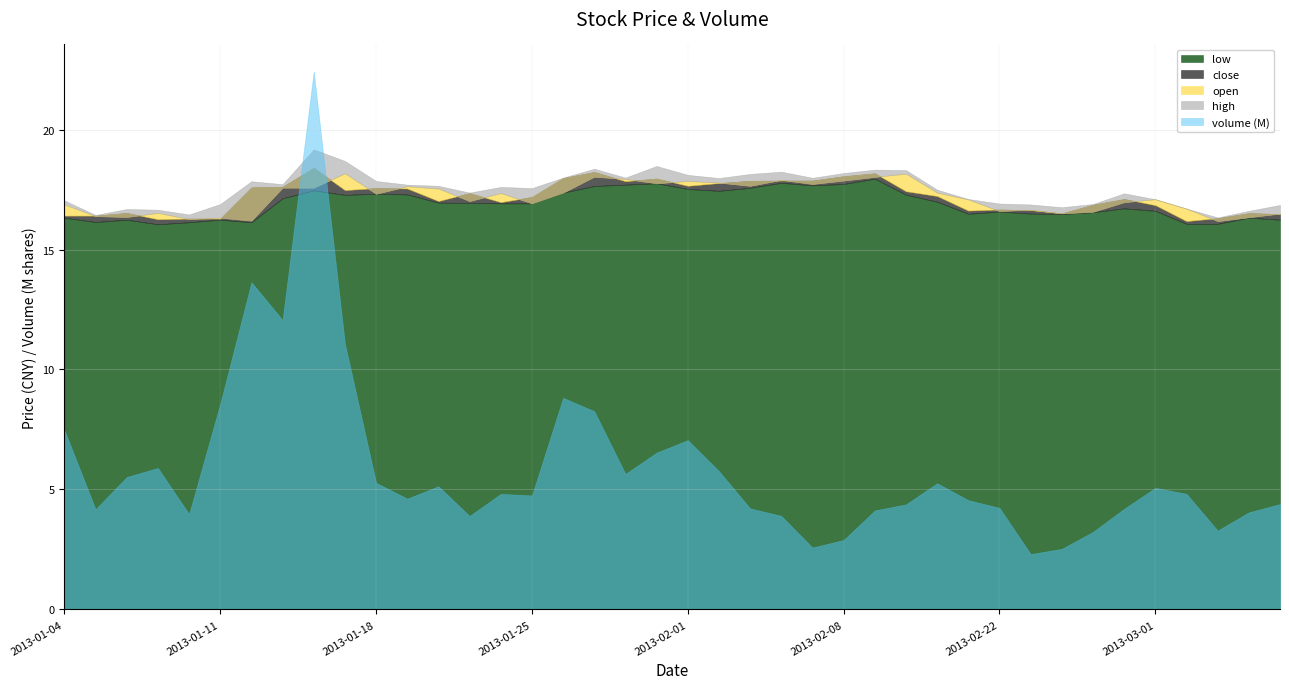

Reading left to right, extract all data points from this chart.

low: 2013-01-04=16.3	2013-01-07=16.1	2013-01-08=16.2	2013-01-09=16.1	2013-01-10=16.1	2013-01-11=16.2	2013-01-14=16.1	2013-01-15=17.1	2013-01-16=17.5	2013-01-17=17.3	2013-01-18=17.3	2013-01-21=17.3	2013-01-22=17.0	2013-01-23=16.9	2013-01-24=16.9	2013-01-25=16.9	2013-01-28=17.4	2013-01-29=17.6	2013-01-30=17.7	2013-01-31=17.8	2013-02-01=17.5	2013-02-04=17.4	2013-02-05=17.6	2013-02-06=17.8	2013-02-07=17.7	2013-02-08=17.7	2013-02-18=18.0	2013-02-19=17.3	2013-02-20=17.0	2013-02-21=16.5	2013-02-22=16.6	2013-02-25=16.5	2013-02-26=16.5	2013-02-27=16.6	2013-02-28=16.7	2013-03-01=16.6	2013-03-04=16.1	2013-03-05=16.1	2013-03-06=16.3	2013-03-07=16.2
close: 2013-01-04=16.4	2013-01-07=16.4	2013-01-08=16.5	2013-01-09=16.3	2013-01-10=16.3	2013-01-11=16.3	2013-01-14=17.6	2013-01-15=17.6	2013-01-16=18.4	2013-01-17=17.5	2013-01-18=17.6	2013-01-21=17.5	2013-01-22=17.0	2013-01-23=17.4	2013-01-24=17.0	2013-01-25=17.2	2013-01-28=18.0	2013-01-29=18.2	2013-01-30=17.8	2013-01-31=18.0	2013-02-01=17.7	2013-02-04=17.8	2013-02-05=17.9	2013-02-06=17.9	2013-02-07=17.9	2013-02-08=18.1	2013-02-18=18.2	2013-02-19=17.4	2013-02-20=17.2	2013-02-21=16.6	2013-02-22=16.7	2013-02-25=16.6	2013-02-26=16.5	2013-02-27=16.9	2013-02-28=17.1	2013-03-01=16.8	2013-03-04=16.2	2013-03-05=16.3	2013-03-06=16.5	2013-03-07=16.5
open: 2013-01-04=16.9	2013-01-07=16.4	2013-01-08=16.4	2013-01-09=16.5	2013-01-10=16.3	2013-01-11=16.3	2013-01-14=16.2	2013-01-15=17.6	2013-01-16=17.6	2013-01-17=18.2	2013-01-18=17.3	2013-01-21=17.6	2013-01-22=17.5	2013-01-23=17.0	2013-01-24=17.4	2013-01-25=16.9	2013-01-28=17.4	2013-01-29=18.0	2013-01-30=17.9	2013-01-31=17.8	2013-02-01=17.9	2013-02-04=17.8	2013-02-05=17.7	2013-02-06=17.9	2013-02-07=17.7	2013-02-08=17.9	2013-02-18=18.0	2013-02-19=18.2	2013-02-20=17.4	2013-02-21=17.1	2013-02-22=16.6	2013-02-25=16.7	2013-02-26=16.5	2013-02-27=16.6	2013-02-28=17.0	2013-03-01=17.1	2013-03-04=16.7	2013-03-05=16.2	2013-03-06=16.3	2013-03-07=16.5
high: 2013-01-04=17.0	2013-01-07=16.4	2013-01-08=16.7	2013-01-09=16.7	2013-01-10=16.5	2013-01-11=16.9	2013-01-14=17.8	2013-01-15=17.7	2013-01-16=19.2	2013-01-17=18.7	2013-01-18=17.9	2013-01-21=17.7	2013-01-22=17.7	2013-01-23=17.4	2013-01-24=17.6	2013-01-25=17.6	2013-01-28=18.0	2013-01-29=18.4	2013-01-30=18.0	2013-01-31=18.5	2013-02-01=18.1	2013-02-04=18.0	2013-02-05=18.1	2013-02-06=18.2	2013-02-07=18.0	2013-02-08=18.2	2013-02-18=18.3	2013-02-19=18.3	2013-02-20=17.5	2013-02-21=17.1	2013-02-22=16.9	2013-02-25=16.9	2013-02-26=16.8	2013-02-27=16.9	2013-02-28=17.3	2013-03-01=17.1	2013-03-04=16.7	2013-03-05=16.3	2013-03-06=16.6	2013-03-07=16.9
volume: 2013-01-04=7481765.0	2013-01-07=4177947.0	2013-01-08=5521479.0	2013-01-09=5896877.0	2013-01-10=3974685.0	2013-01-11=8573418.0	2013-01-14=13638809.0	2013-01-15=12065487.0	2013-01-16=22425969.0	2013-01-17=11080764.0	2013-01-18=5280347.0	2013-01-21=4618371.0	2013-01-22=5137460.0	2013-01-23=3896663.0	2013-01-24=4817944.0	2013-01-25=4751178.0	2013-01-28=8821479.0	2013-01-29=8264157.0	2013-01-30=5650693.0	2013-01-31=6537109.0	2013-02-01=7057660.0	2013-02-04=5767720.0	2013-02-05=4213432.0	2013-02-06=3899860.0	2013-02-07=2581484.0	2013-02-08=2894999.0	2013-02-18=4125689.0	2013-02-19=4379836.0	2013-02-20=5261154.0	2013-02-21=4556367.0	2013-02-22=4235153.0	2013-02-25=2306428.0	2013-02-26=2527009.0	2013-02-27=3233841.0	2013-02-28=4196191.0	2013-03-01=5070333.0	2013-03-04=4818406.0	2013-03-05=3287385.0	2013-03-06=4047731.0	2013-03-07=4393812.0